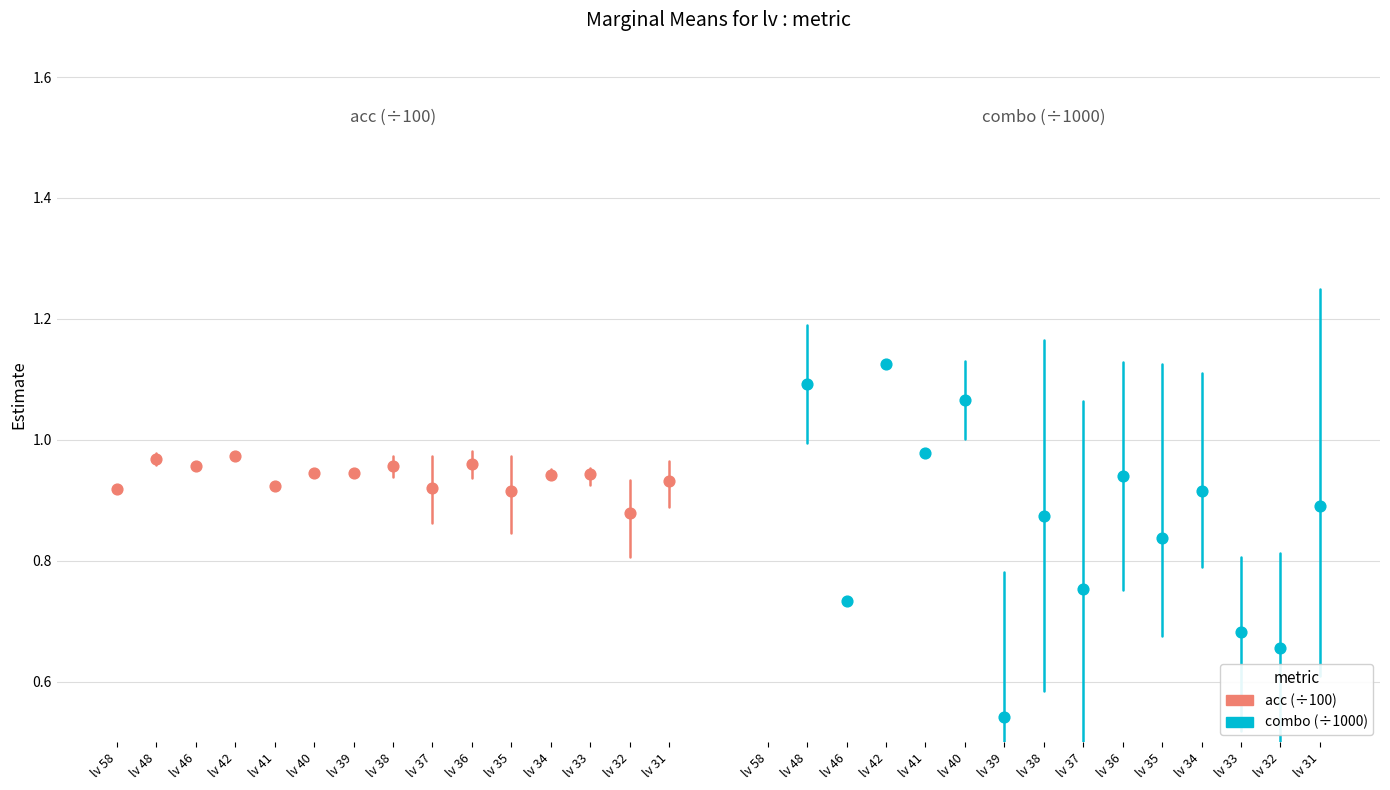

What is the total value across all series at lv 36?

1.9